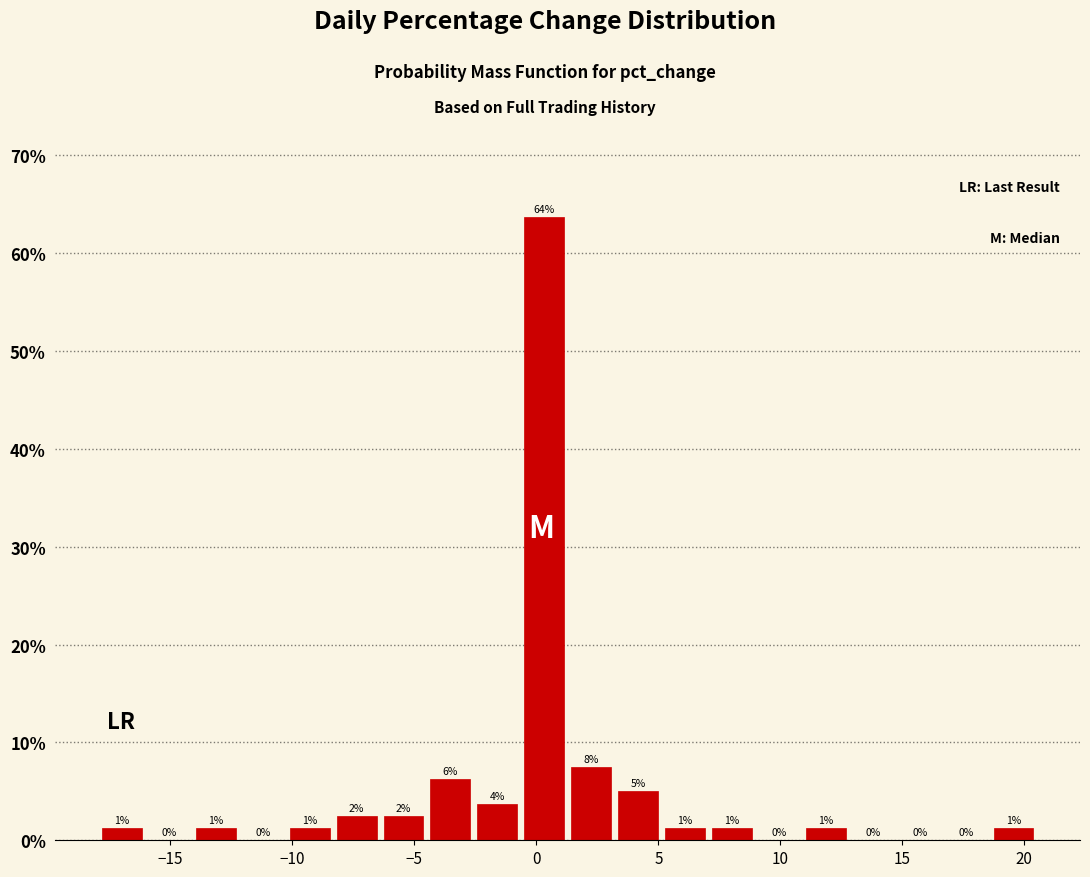

Around what value on the x-axis is the tallest bar? Give the approximate position of its centre, as read against the axis.

0.5